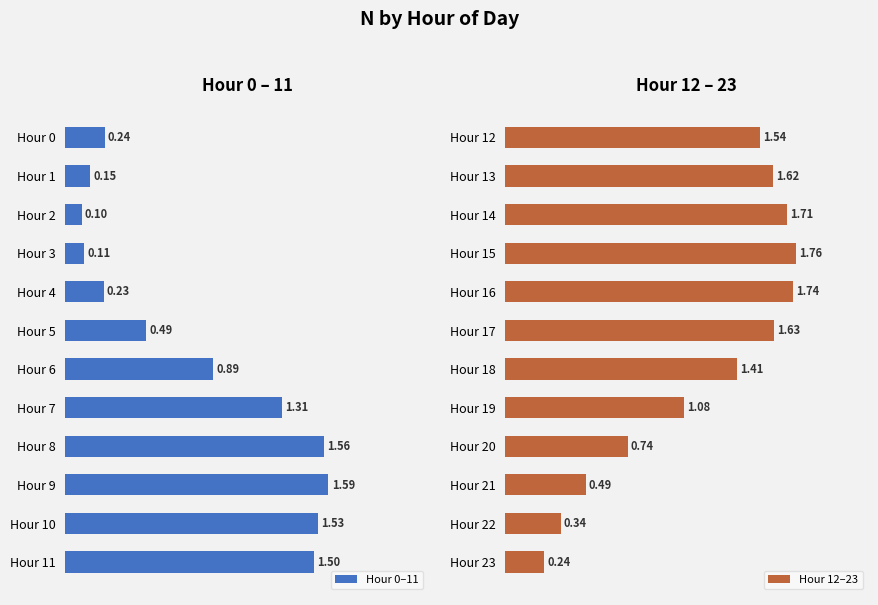

What is the average value of the Hour 12–23 series?

1.2